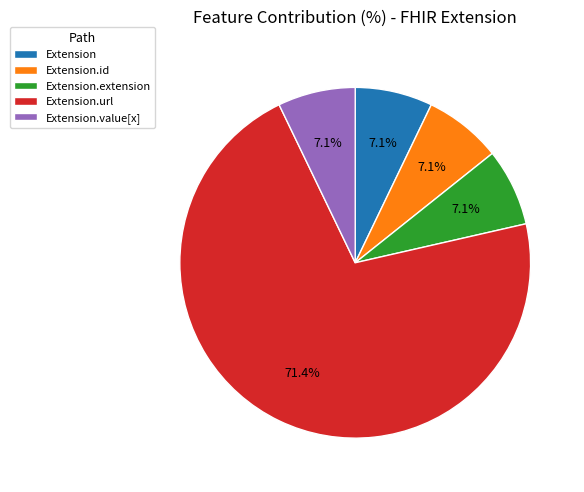

Which category has the biggest portion of the pie?

Extension.url